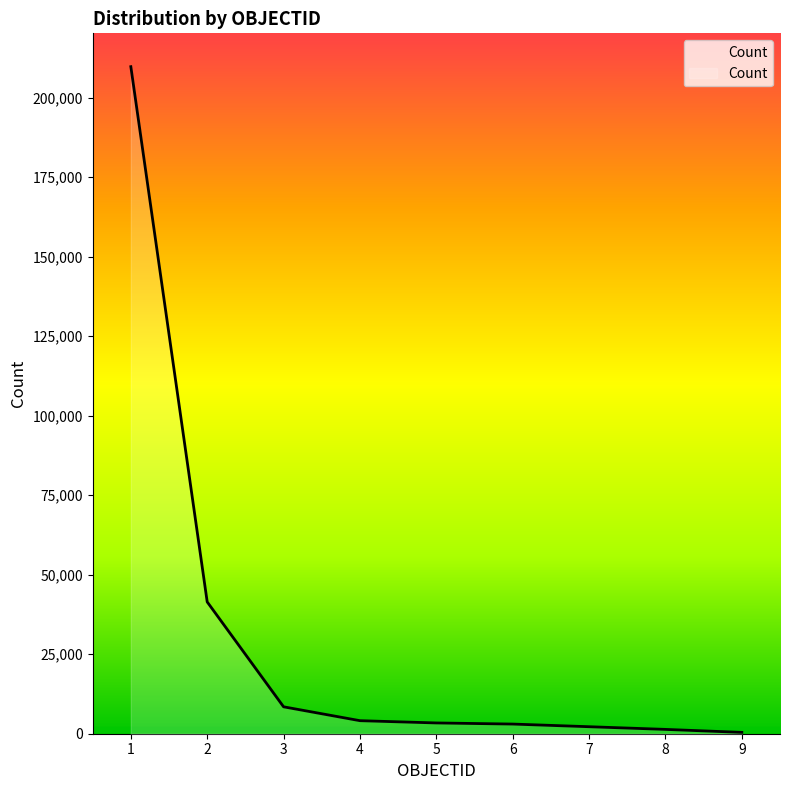

What is the difference between the maximum and minimum values?

209349